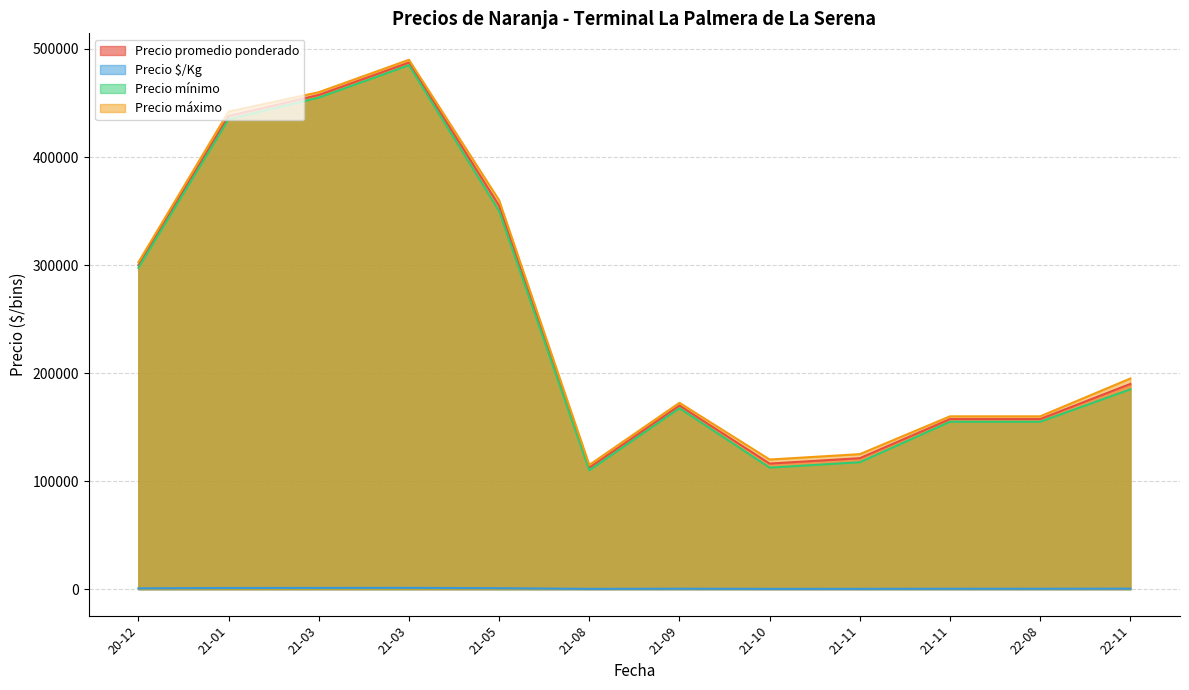

How many lines are shown in the chart?

4